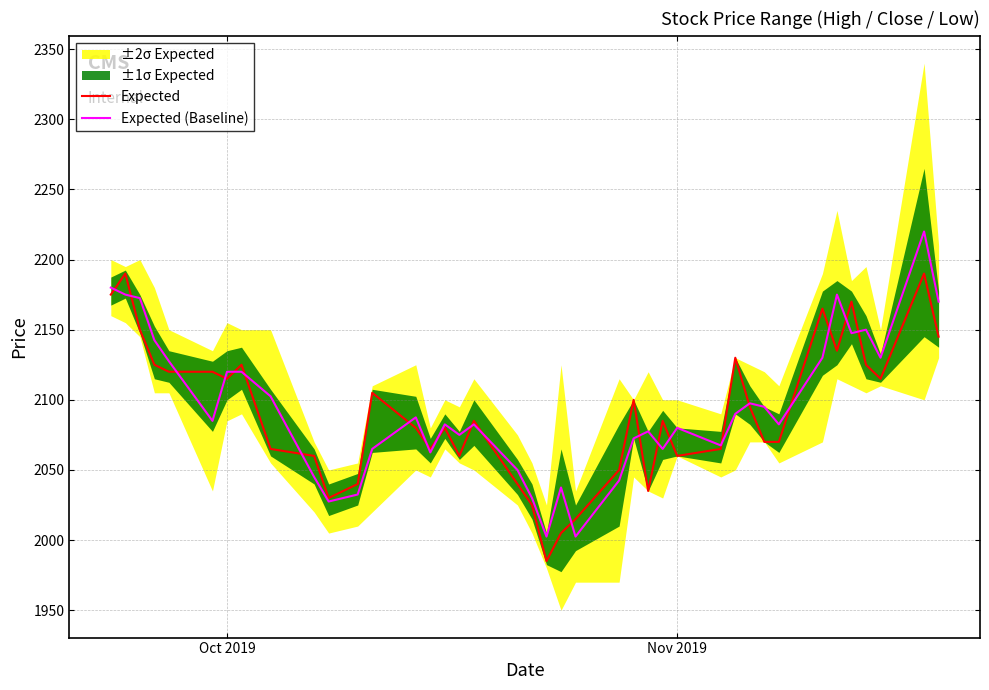

What is the sum of all Expected (Baseline) values?

83800.0